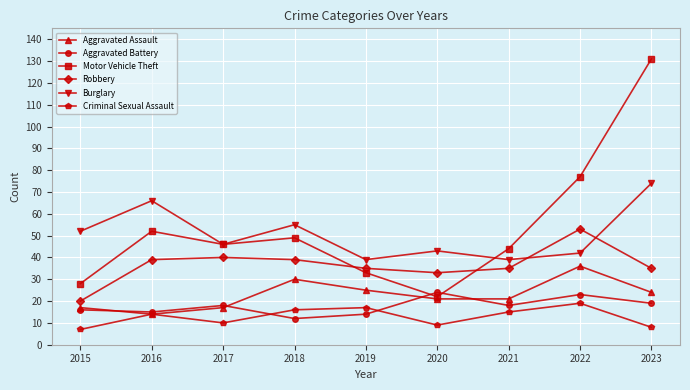

Where is Motor Vehicle Theft nearest to the value 76?

2022